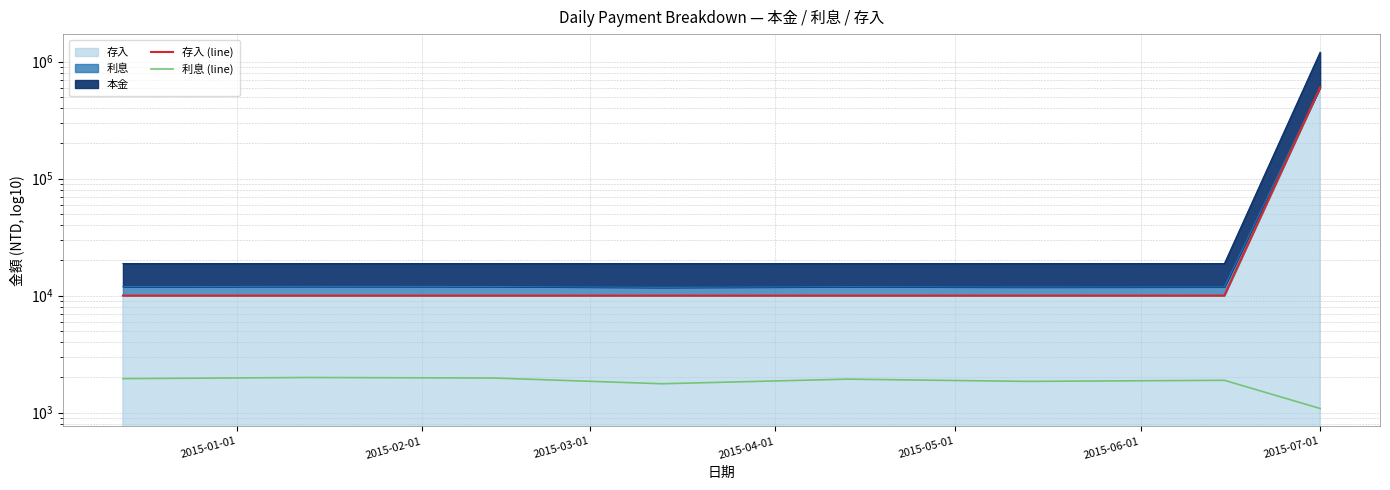

What is the label of the 8th point from the left?

2015-07-01